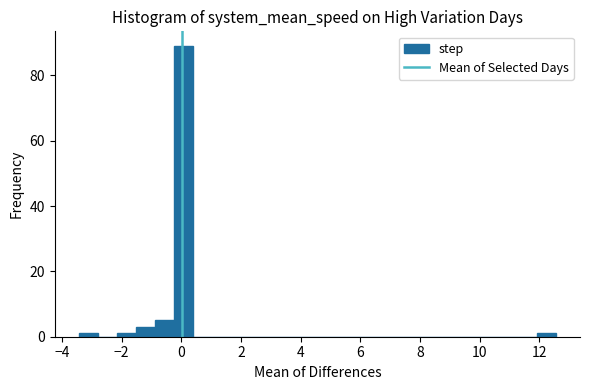

Read against the x-axis, roughly where is the centre of the tallest bar?

0.0